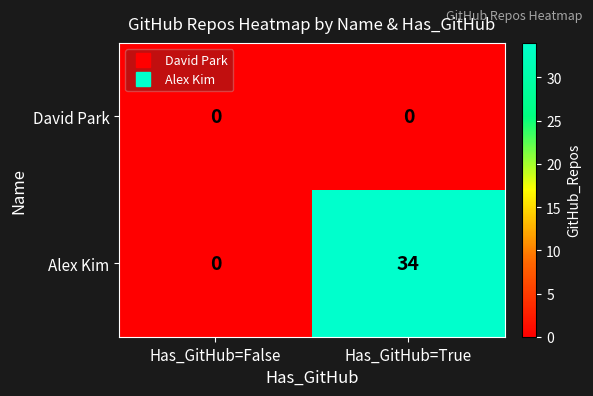

Is it true that David Park equals 0 at Has_GitHub=False?

True